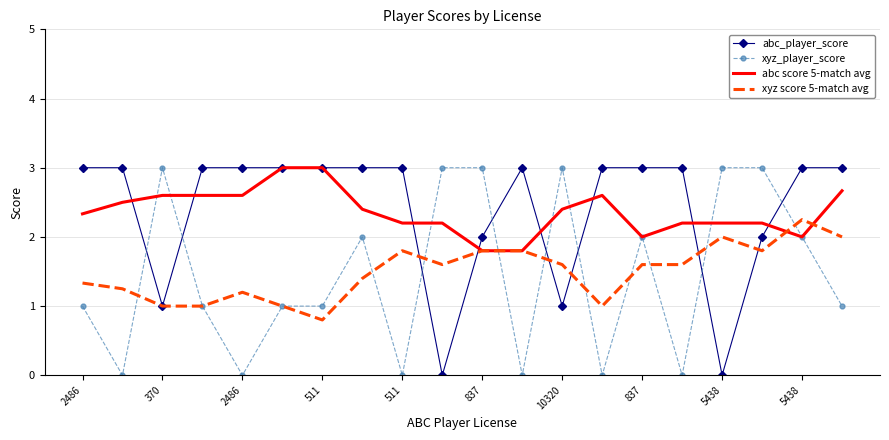

What are all the series names shown in the legend?

abc_player_score, xyz_player_score, abc score 5-match avg, xyz score 5-match avg